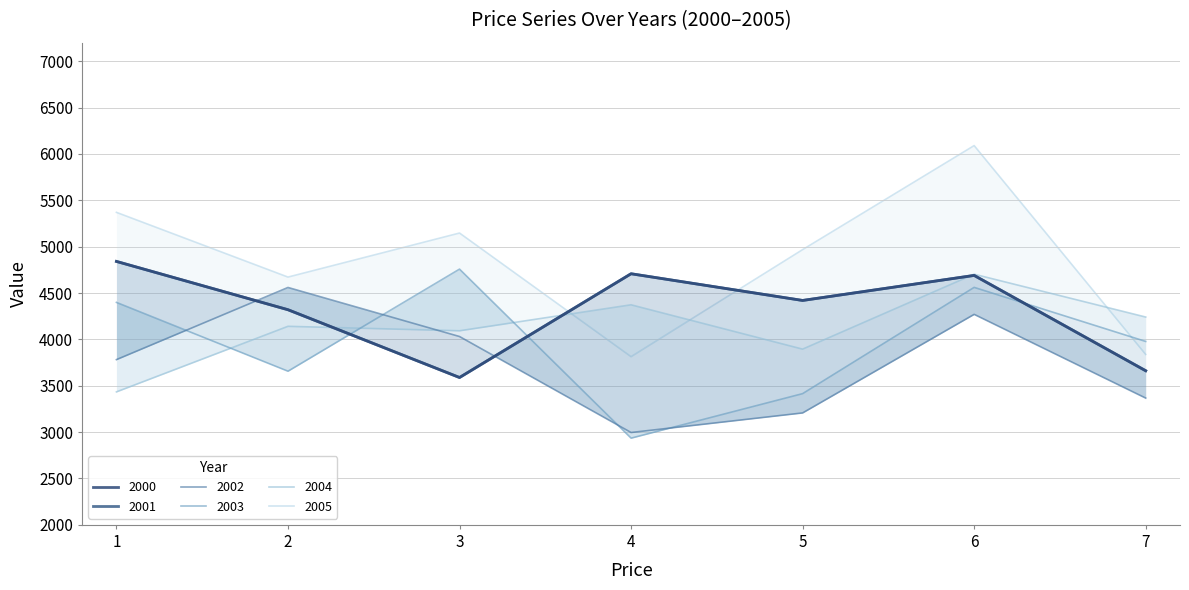

True or false: 2005 and 2002 cross at least once.

False